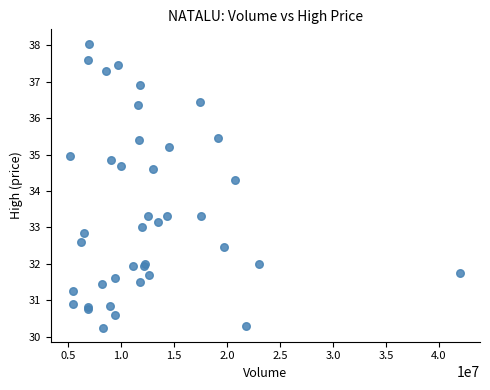

What Y value in the scatter plot is closest to 34?

34.3